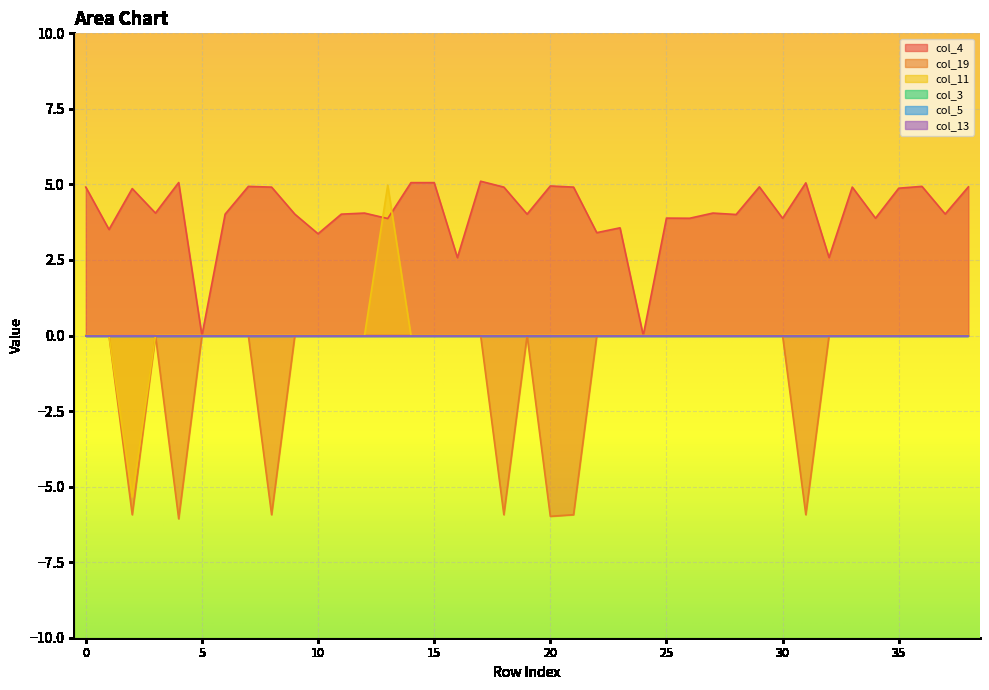

The col_4 series shows 5.1 at 25. True or false?

False